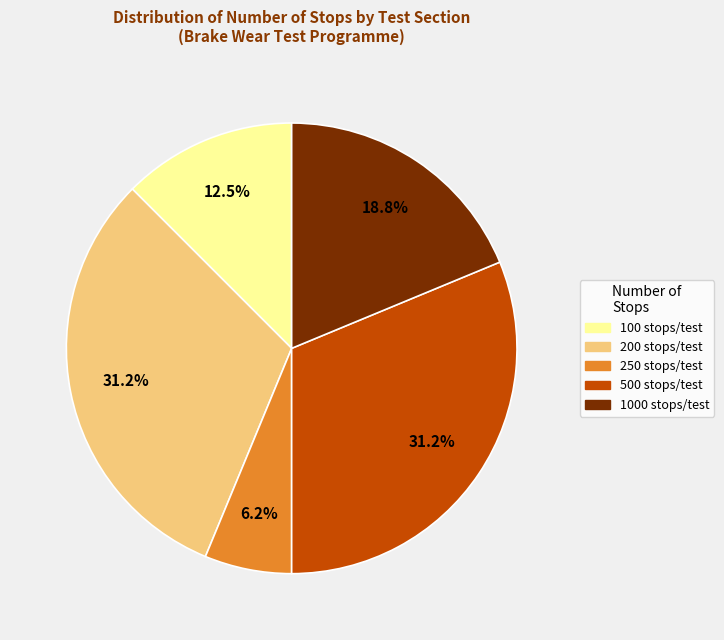

Does any single category account for the majority?

No